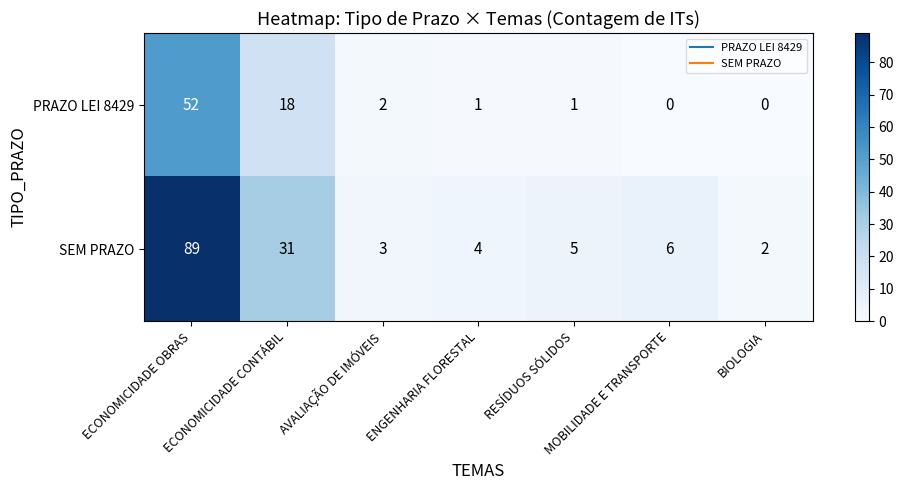

List the series in order of their peak value, highest first.

SEM PRAZO, PRAZO LEI 8429